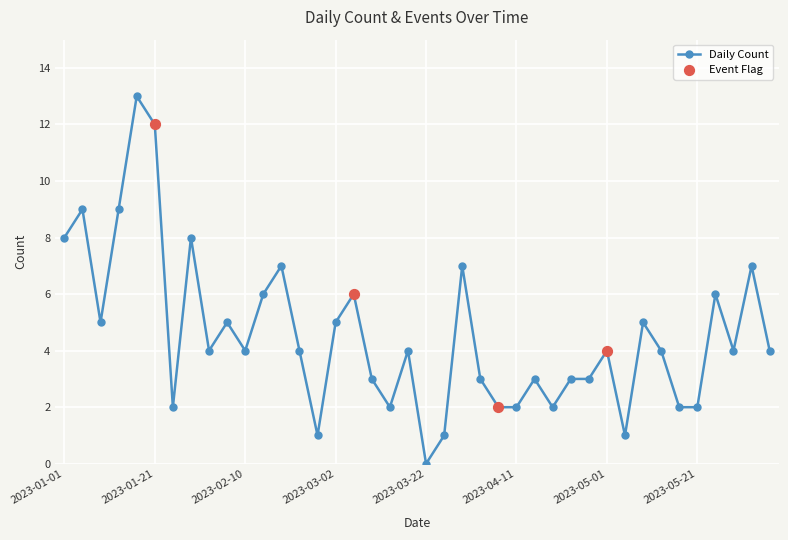

What is the value of the 10th point from the left?

5